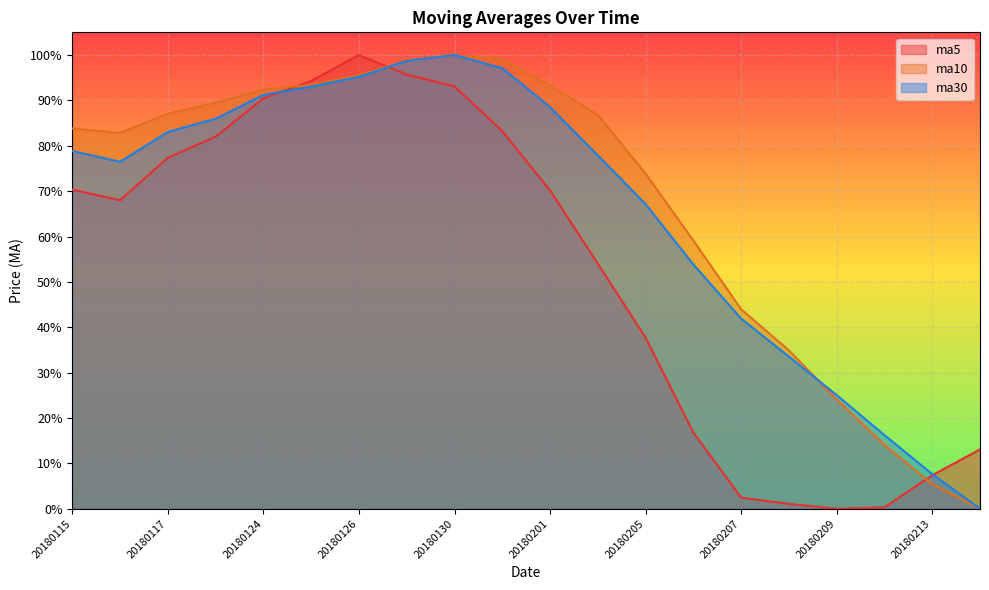

What is the value of the ma30 point at the 14th from the left?

0.5